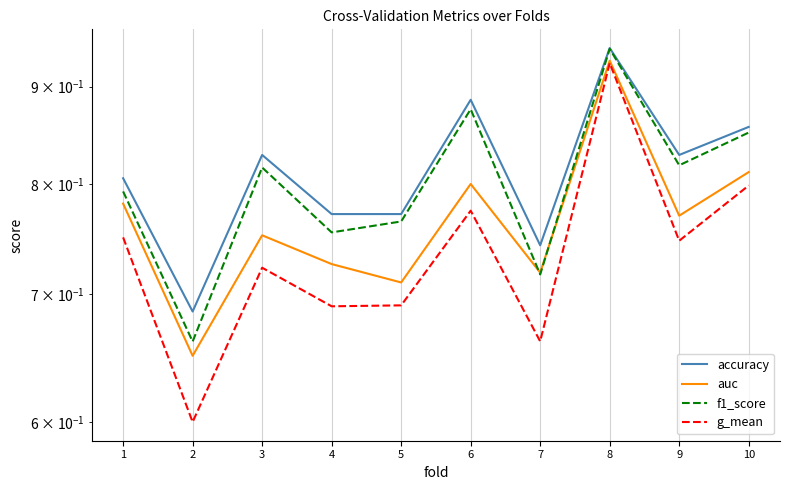

The value of g_mean at 5 is 0.3. True or false?

False